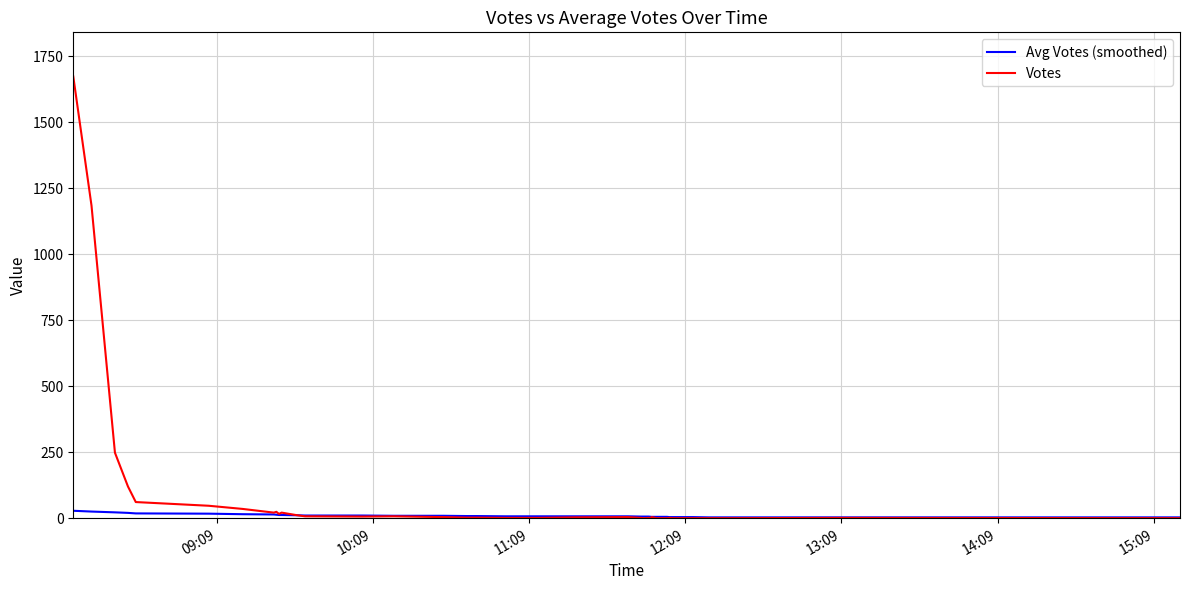

List the series in order of their overall mean, lowest first.

Avg Votes (smoothed), Votes